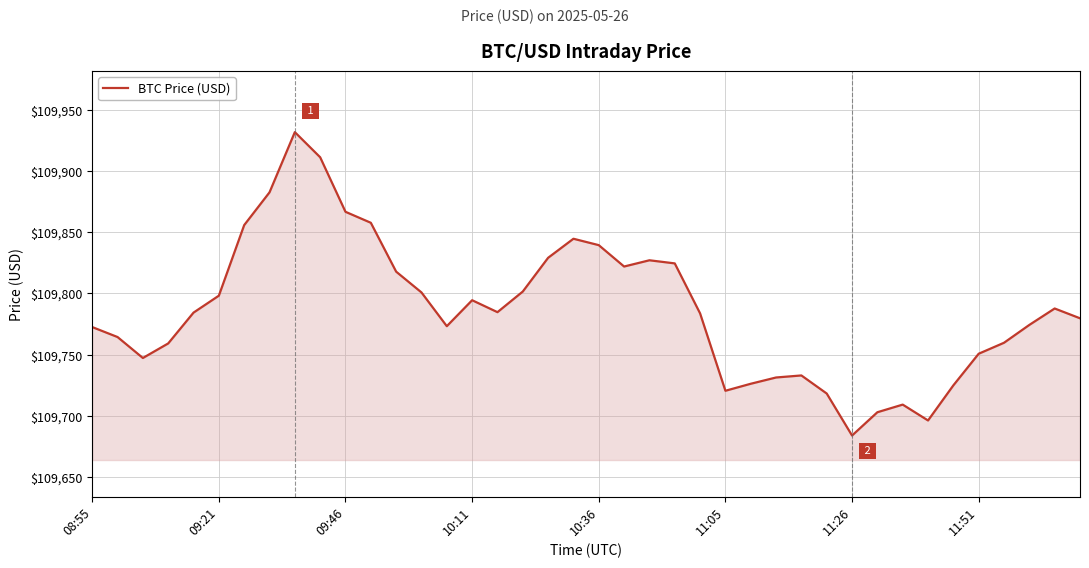

How many values are below 109784?

20